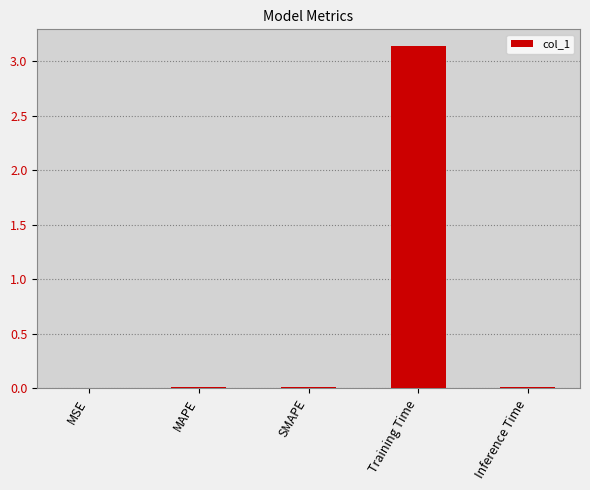

Between Training Time and MSE, which is larger?

Training Time